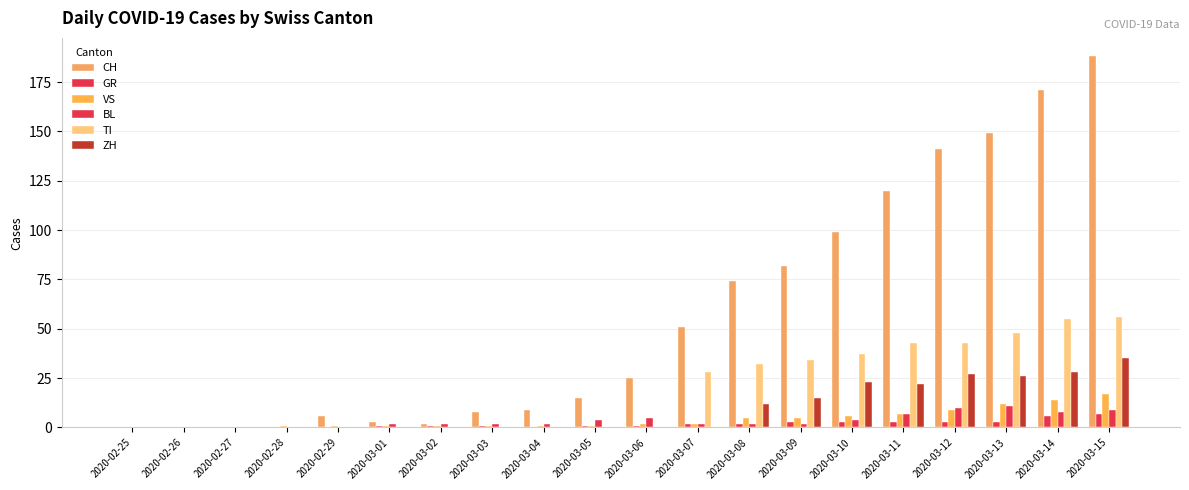

True or false: ZH has a value of 20 at 2020-02-25.

False